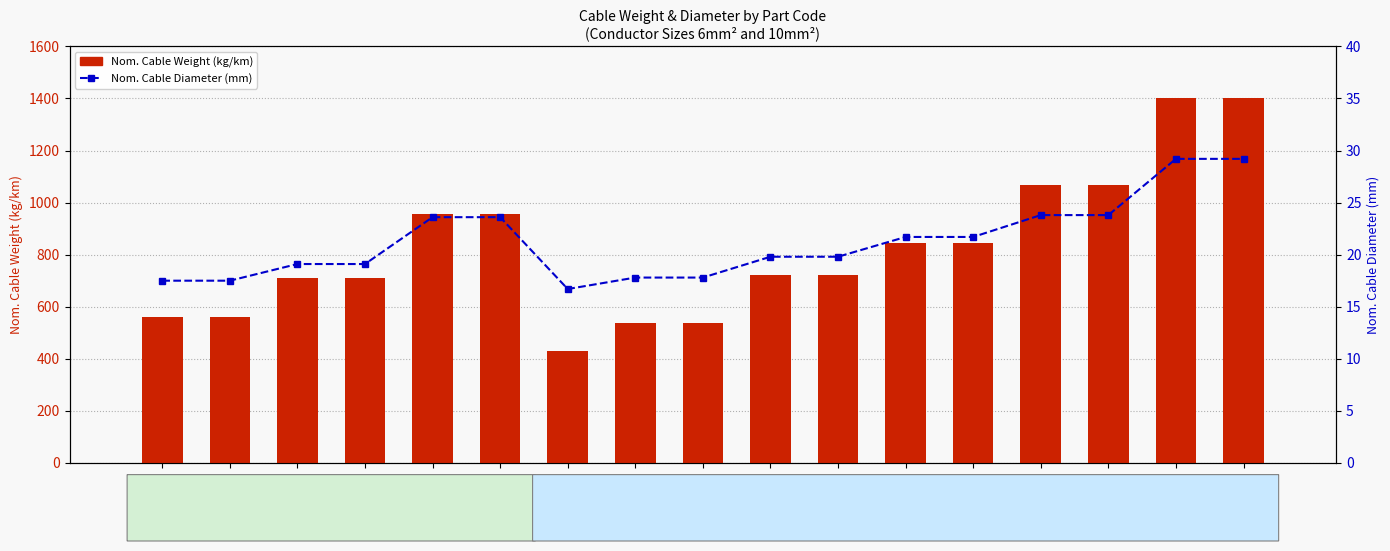

Rank the series by their average value, from highest to lowest.

Nom. Cable Weight (kg/km), Nom. Cable Diameter (mm)